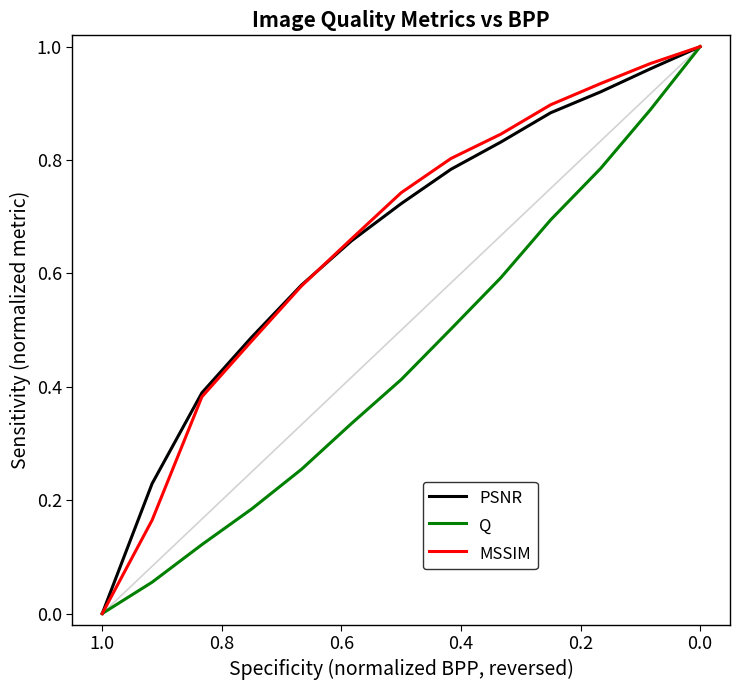

What is the greatest value displayed?

1.0